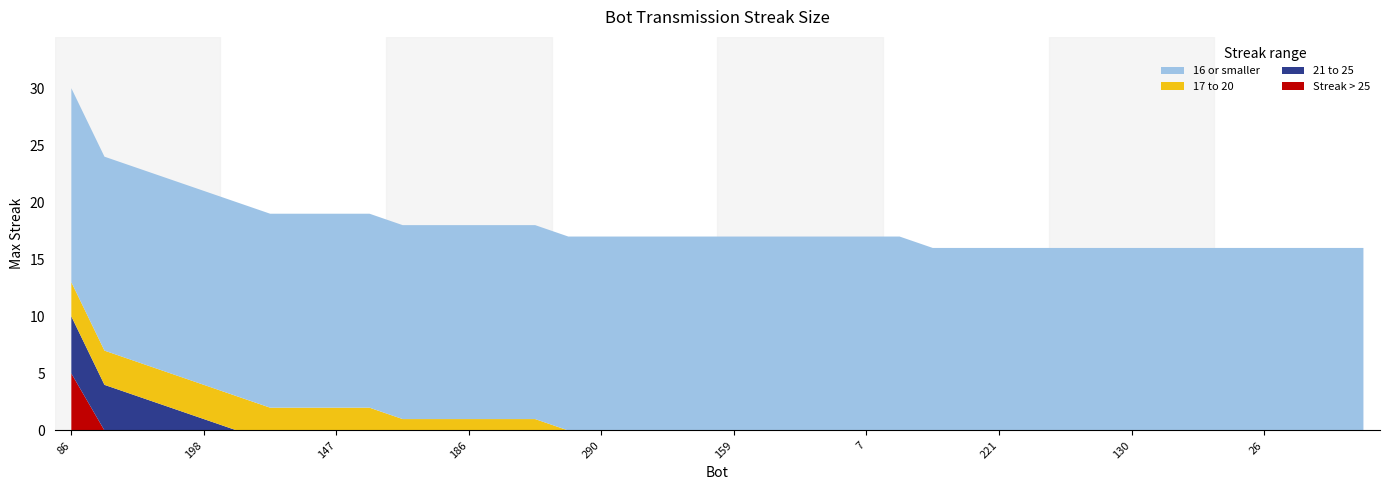

Reading right to left, extract all data points from this chart.

12=16	14=16	24=16	26=16	33=16	75=16	119=16	130=16	183=16	202=16	220=16	221=16	228=16	260=16	1=17	7=17	31=17	106=17	122=17	159=17	173=17	199=17	274=17	290=17	297=17	73=18	123=18	186=18	187=18	206=18	18=19	147=19	189=19	219=19	72=20	198=21	136=22	252=23	17=24	86=30